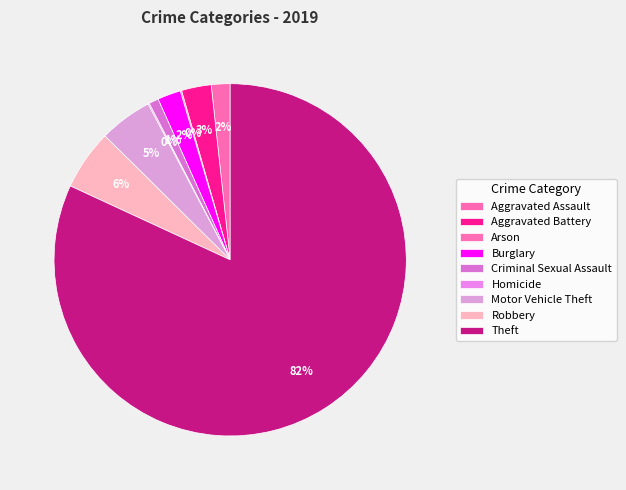

Which slice is the smallest?

Arson